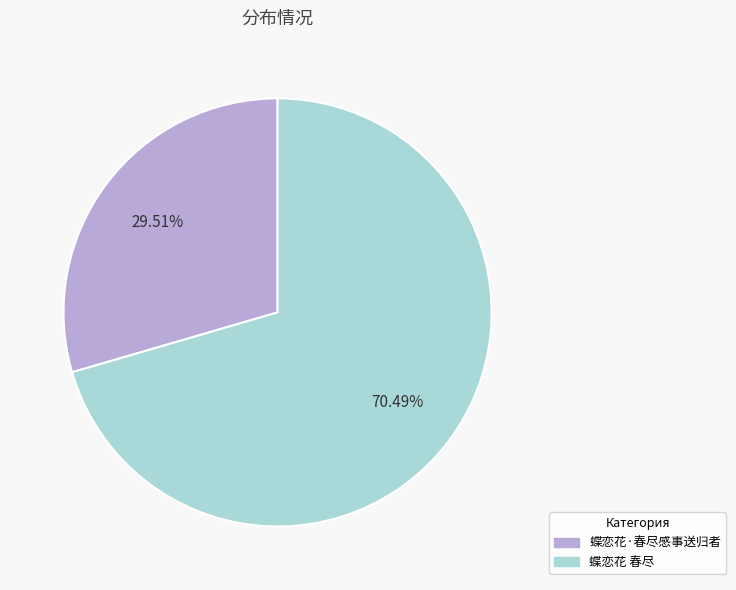

To the nearest percent, what is the average slice percentage?

50%